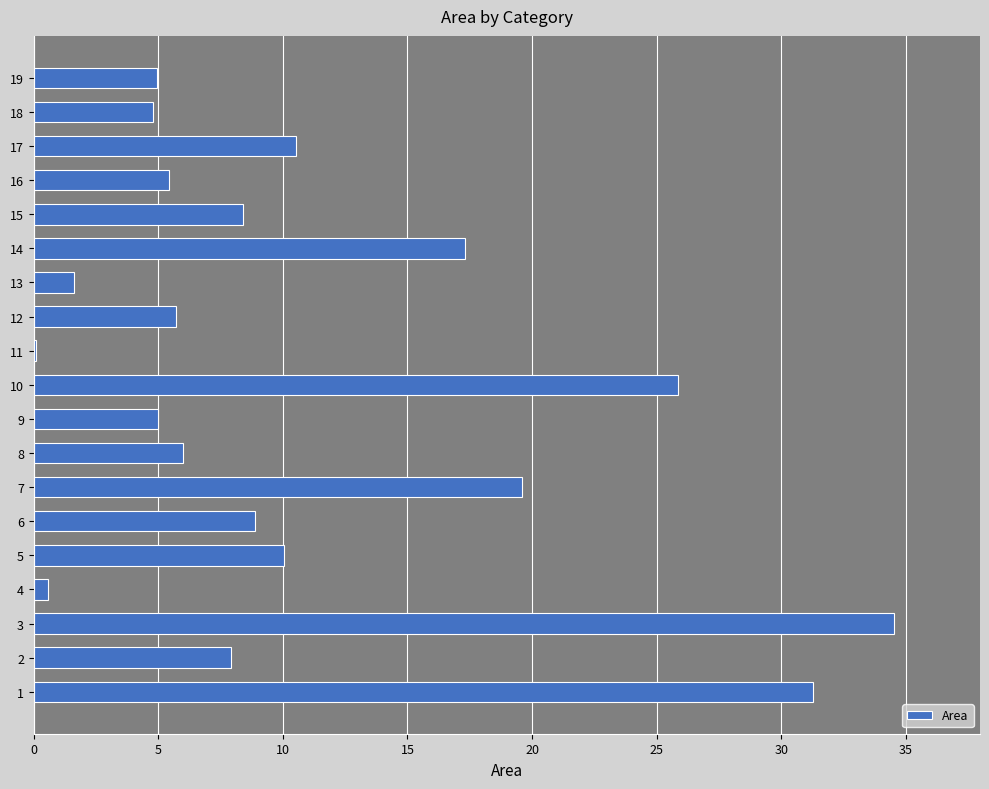

Count the number of data series in this chart.

1